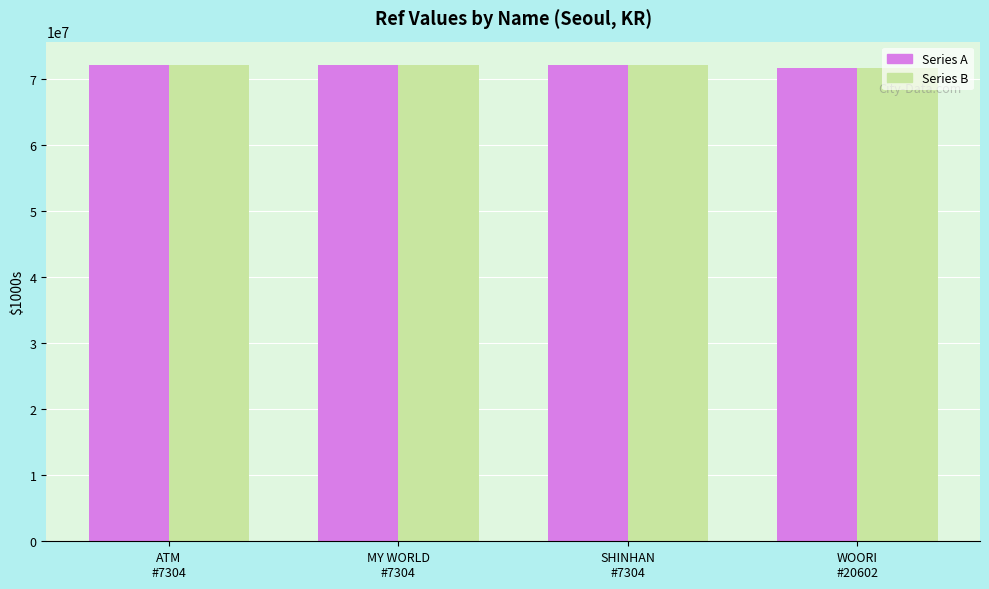

What is the sum of all Series B values?

287761063